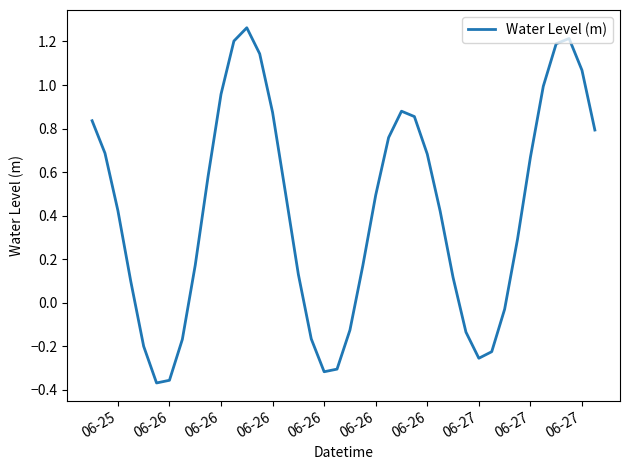

Is this an area chart (filled region under the line)?

No